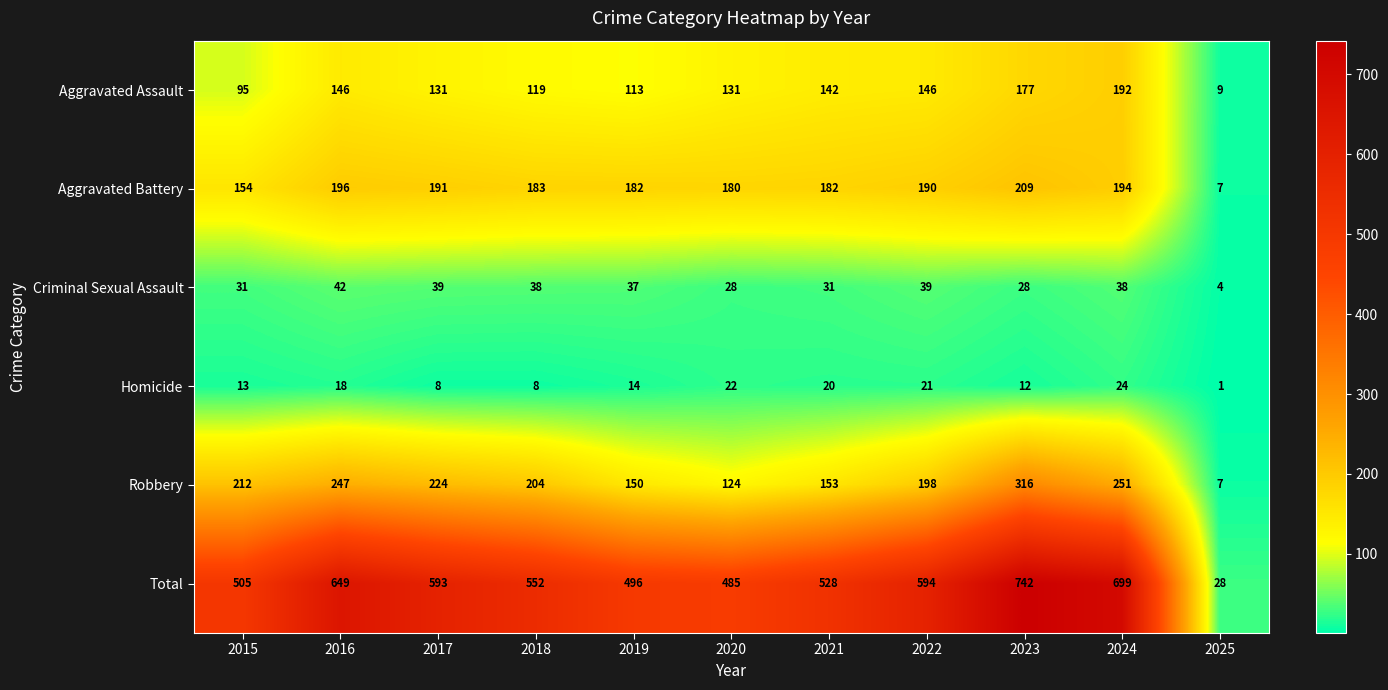

Which label corresponds to the smallest value in the chart?

2025